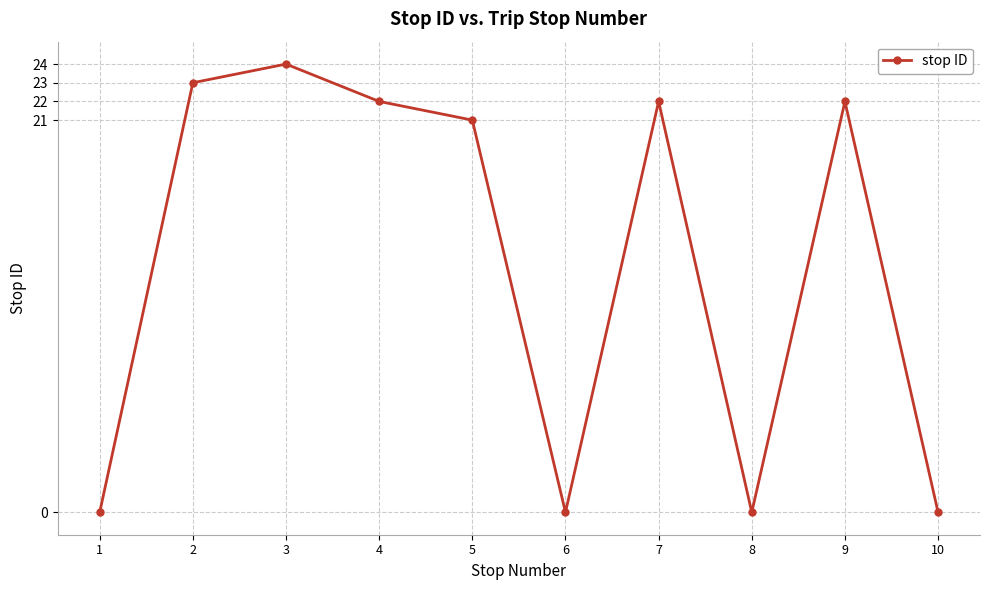

What is the difference between the values at 4 and 2?

1